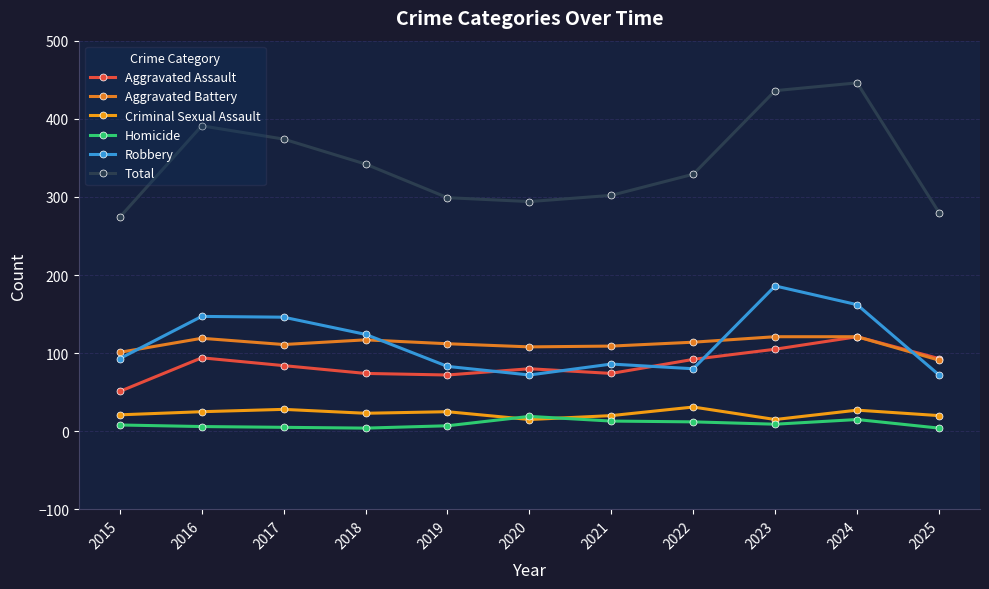

The value of Robbery at 2018 is 124. True or false?

True